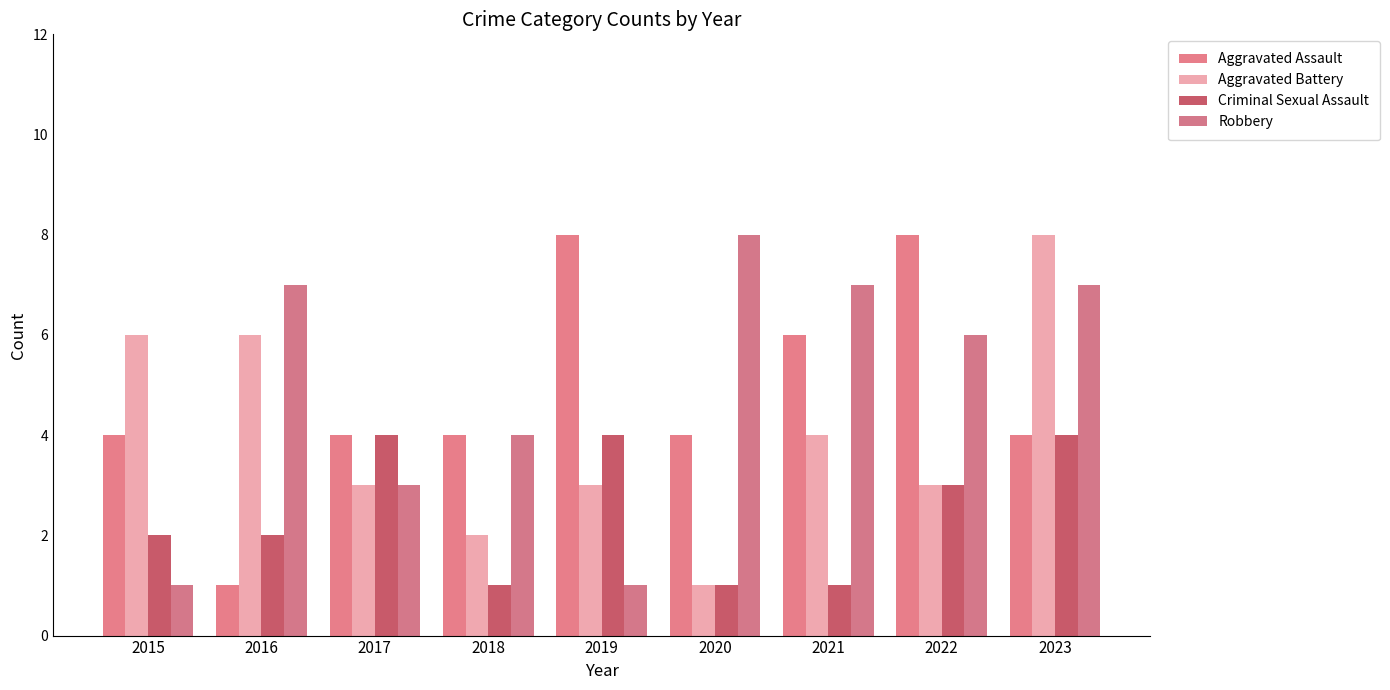

What is the maximum value for Aggravated Battery?

8